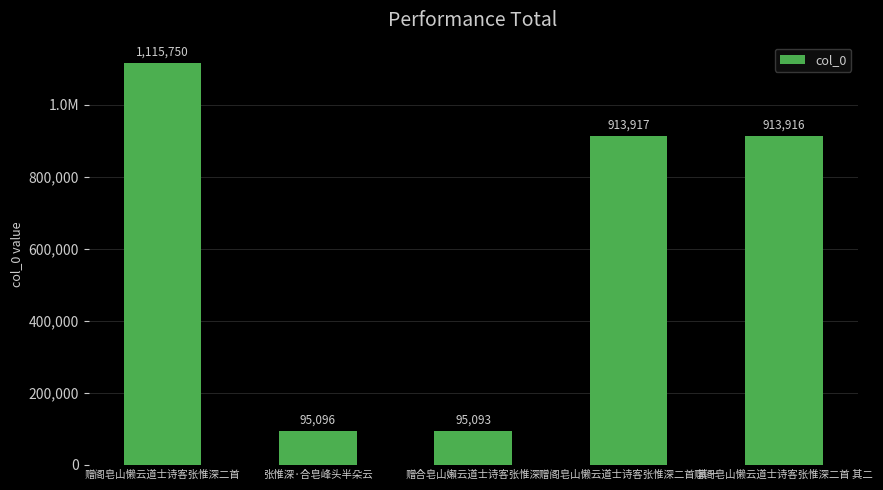

What is the label of the 5th bar from the left?

赠阁皂山懒云道士诗客张惟深二首 其二